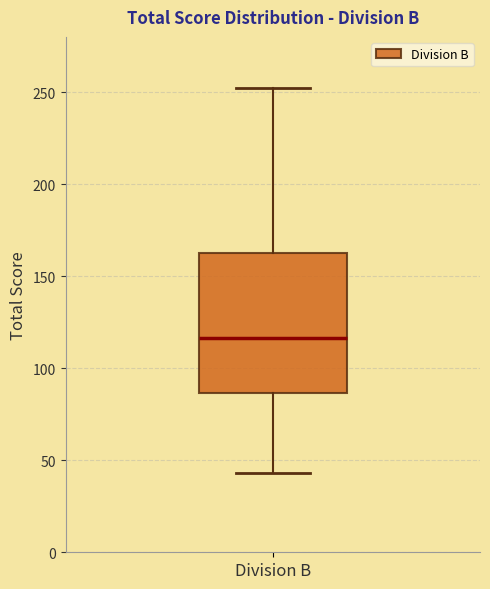

Transcribe this box plot: give where the median line is, the range the box spans, and where the two whiskers end, as read against the y-axis. The values are not printed on the chart, so give them approximately, as read against the axis.

median 115, box 85 to 165, whiskers 45 to 250